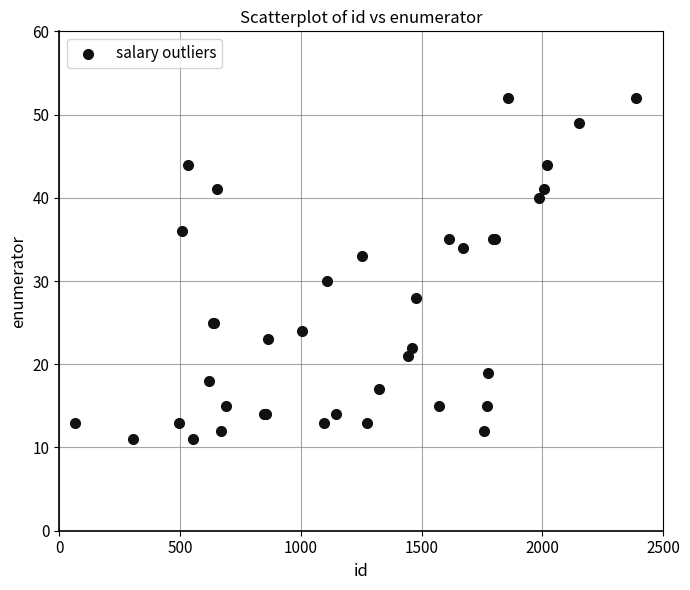

What Y value in the scatter plot is closest to 31?

30